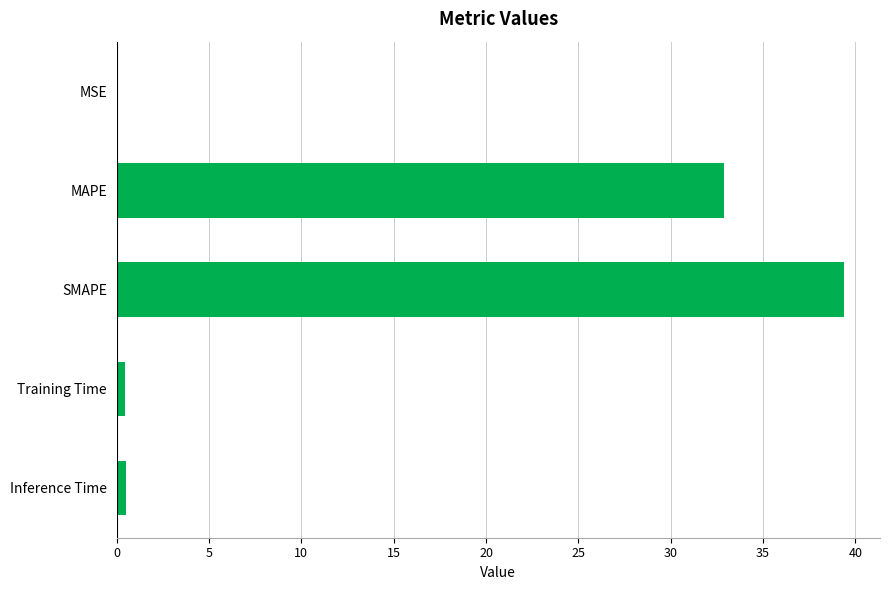

What is the sum of all values?

73.2